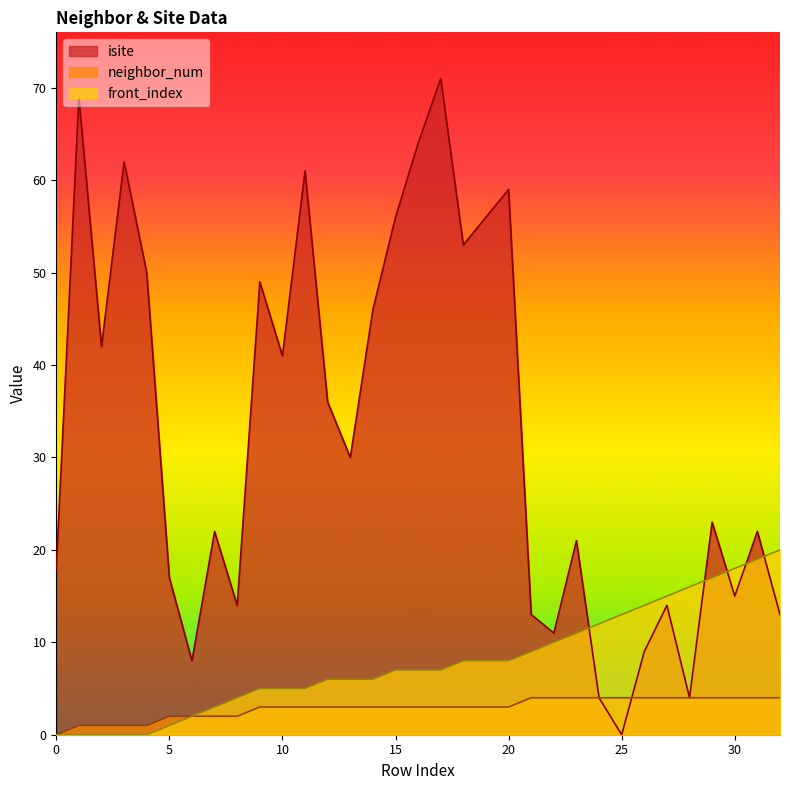

Does the chart display data point markers on the line(s)?

No